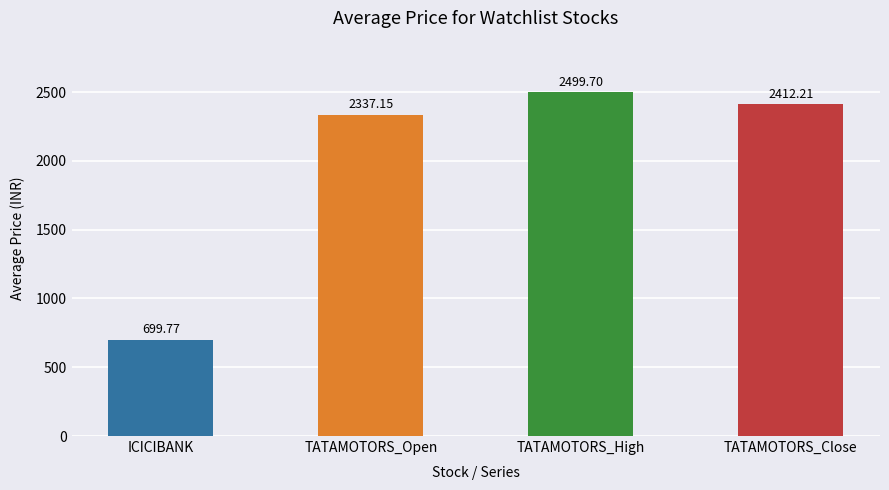

List the labels in order of value, largest first.

TATAMOTORS_High, TATAMOTORS_Close, TATAMOTORS_Open, ICICIBANK